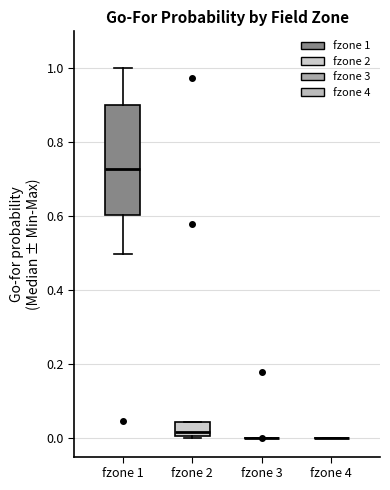

Which box is the tallest, from its lower edge to its upper edge?

fzone 1